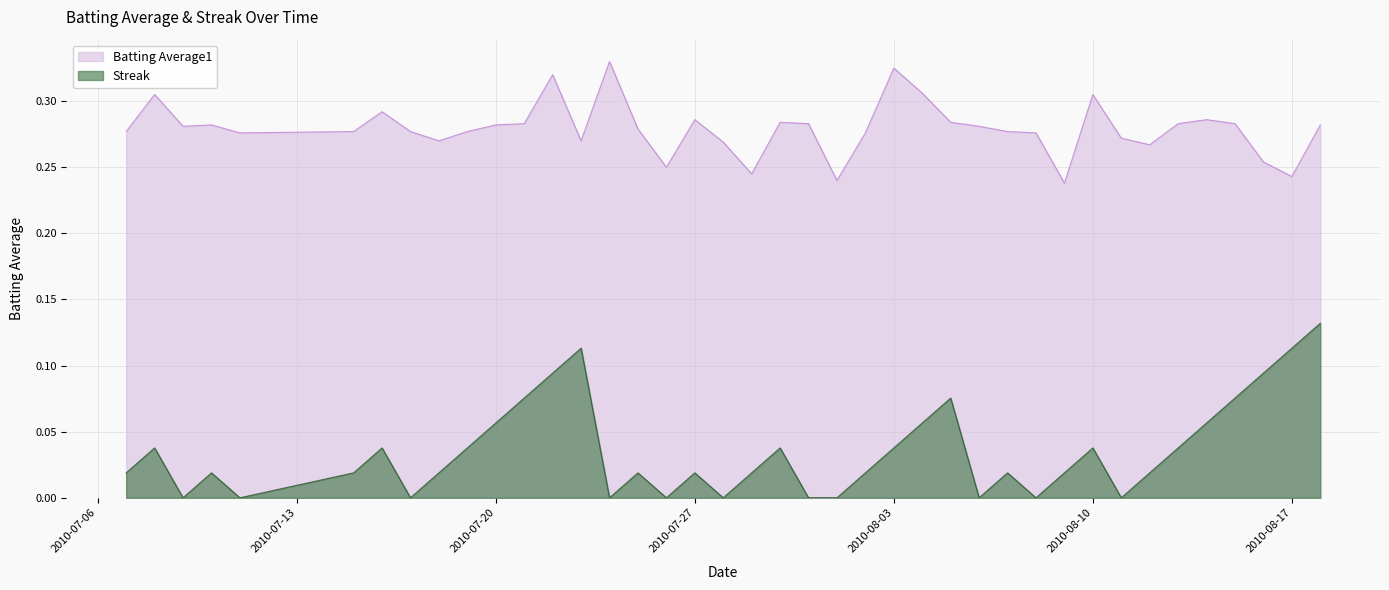

Reading right to left, extract all data points from this chart.

Batting Average1: 0.3	0.2	0.3	0.3	0.3	0.3	0.3	0.3	0.3	0.2	0.3	0.3	0.3	0.3	0.3	0.3	0.3	0.2	0.3	0.3	0.2	0.3	0.3	0.2	0.3	0.3	0.3	0.3	0.3	0.3	0.3	0.3	0.3	0.3	0.3	0.3	0.3	0.3	0.3	0.3
Streak: 0.1	0.1	0.1	0.1	0.1	0.0	0.0	0.0	0.0	0.0	0.0	0.0	0.0	0.1	0.1	0.0	0.0	0.0	0.0	0.0	0.0	0.0	0.0	0.0	0.0	0.0	0.1	0.1	0.1	0.1	0.0	0.0	0.0	0.0	0.0	0.0	0.0	0.0	0.0	0.0